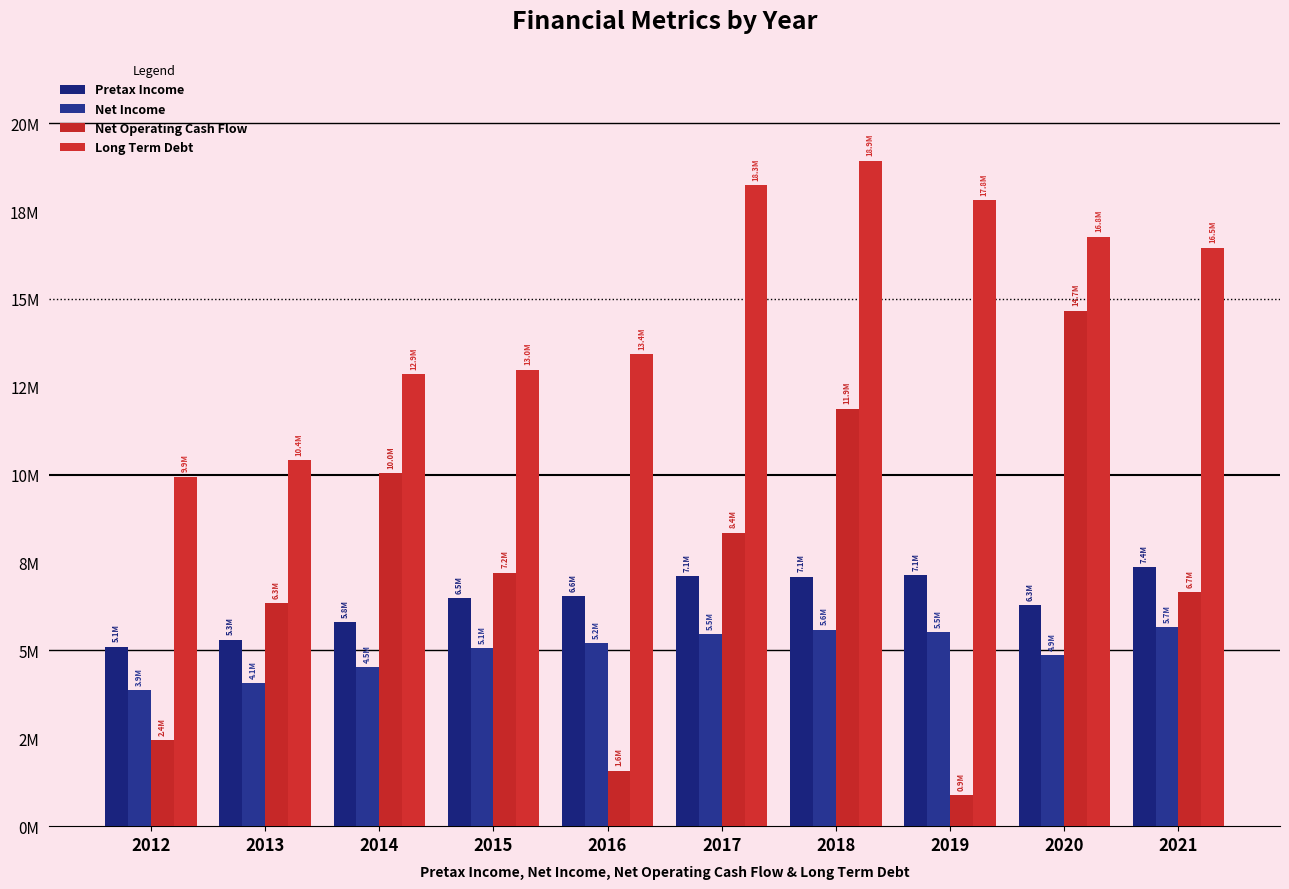

Which series has the largest total across all categories?

Long Term Debt